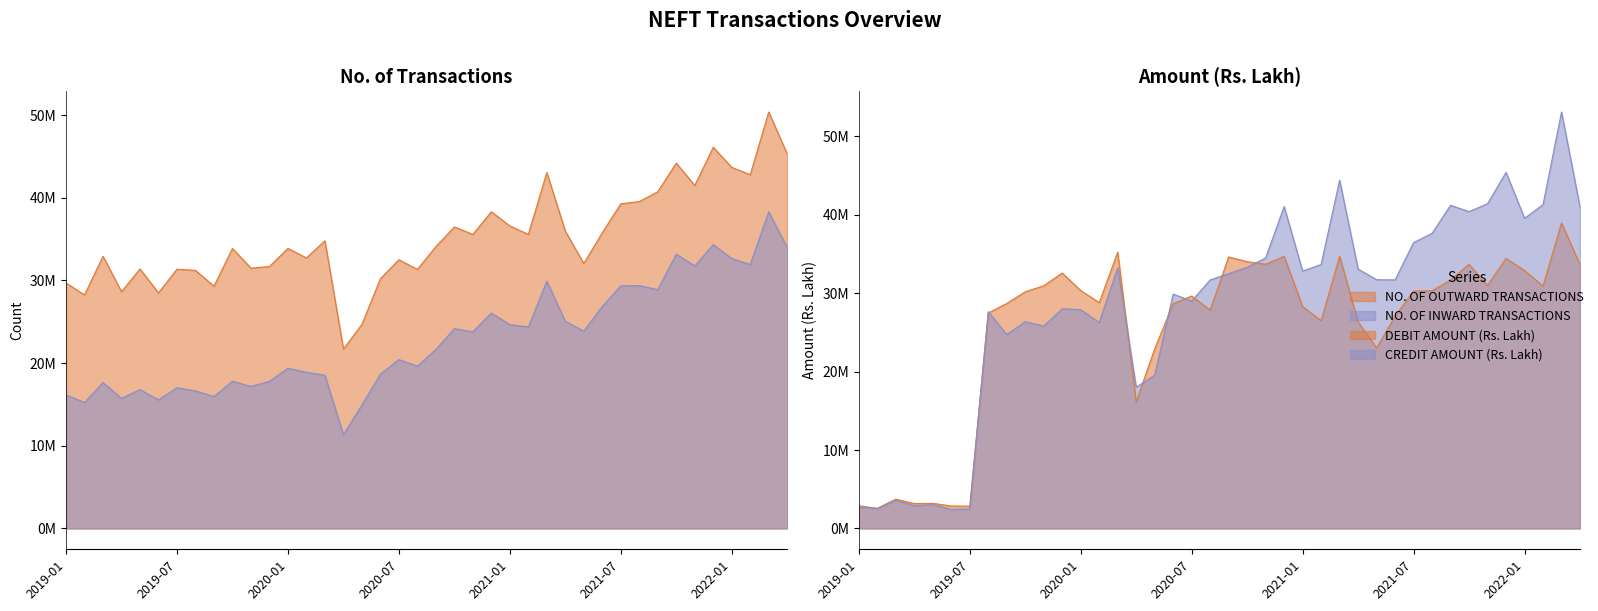

Is it true that NO. OF OUTWARD TRANSACTIONS equals 59417575 at 2022-01?

False